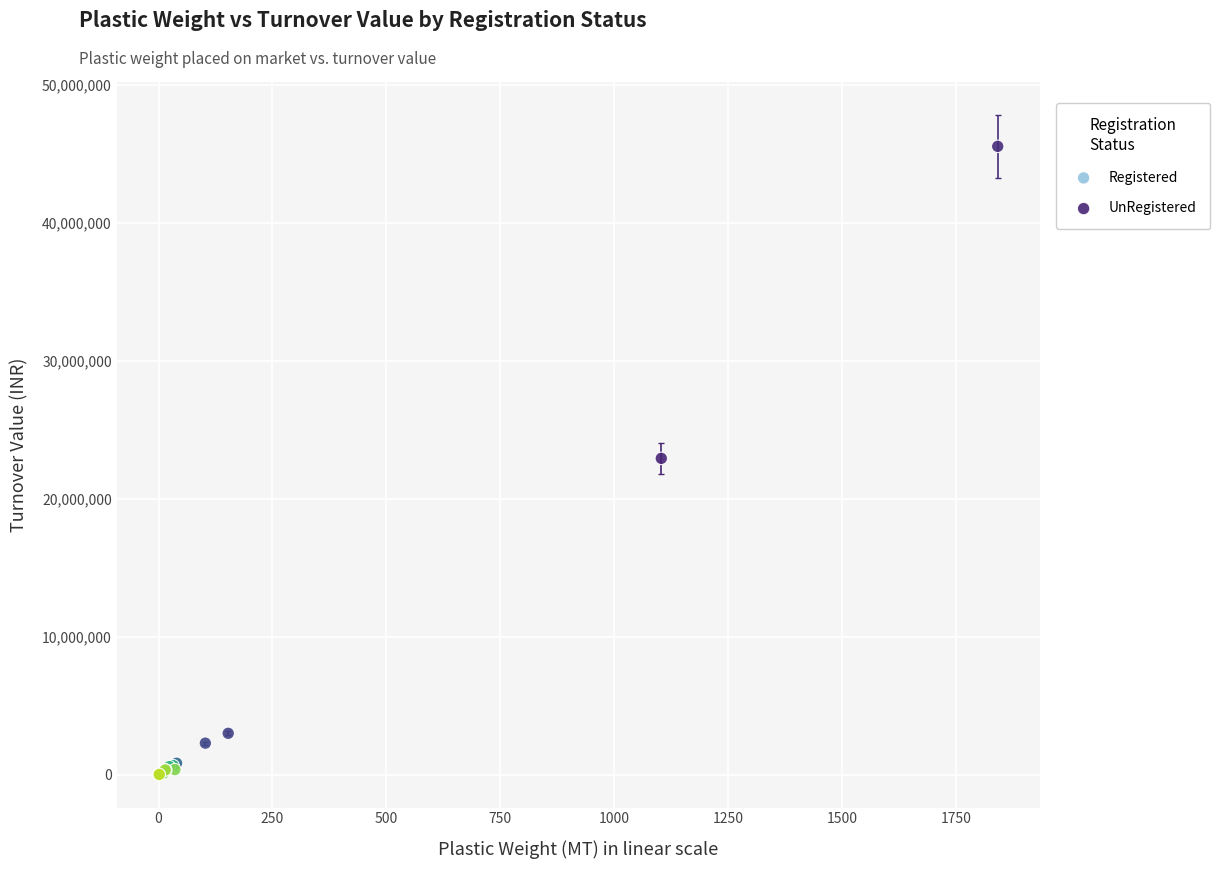

Which series reaches the maximum Y coordinate?

UnRegistered